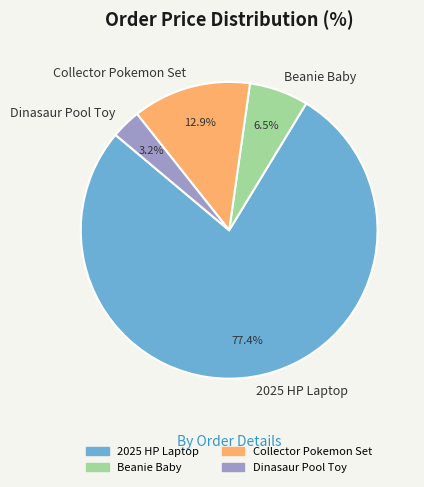

Count the number of slices in the pie.

4